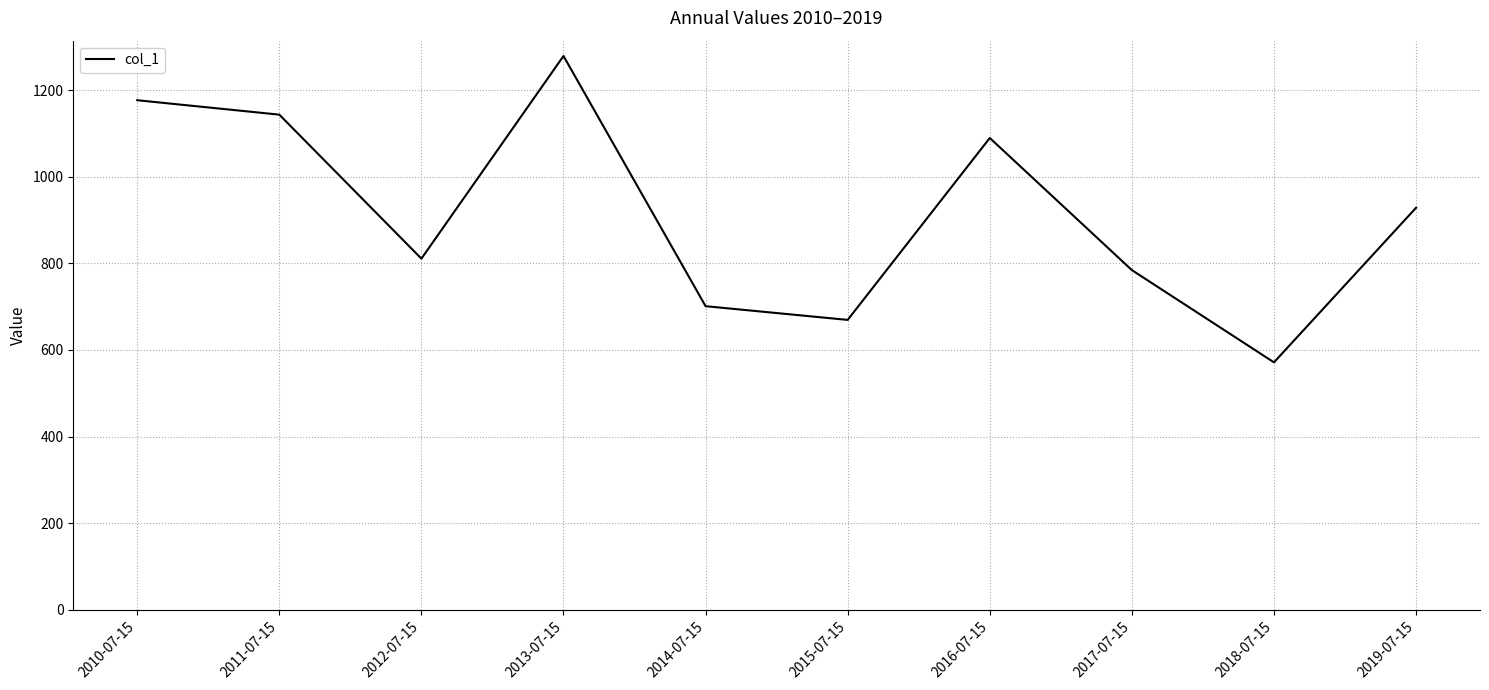

What is the change in value from 2013-07-15 to 2015-07-15?

-609.2